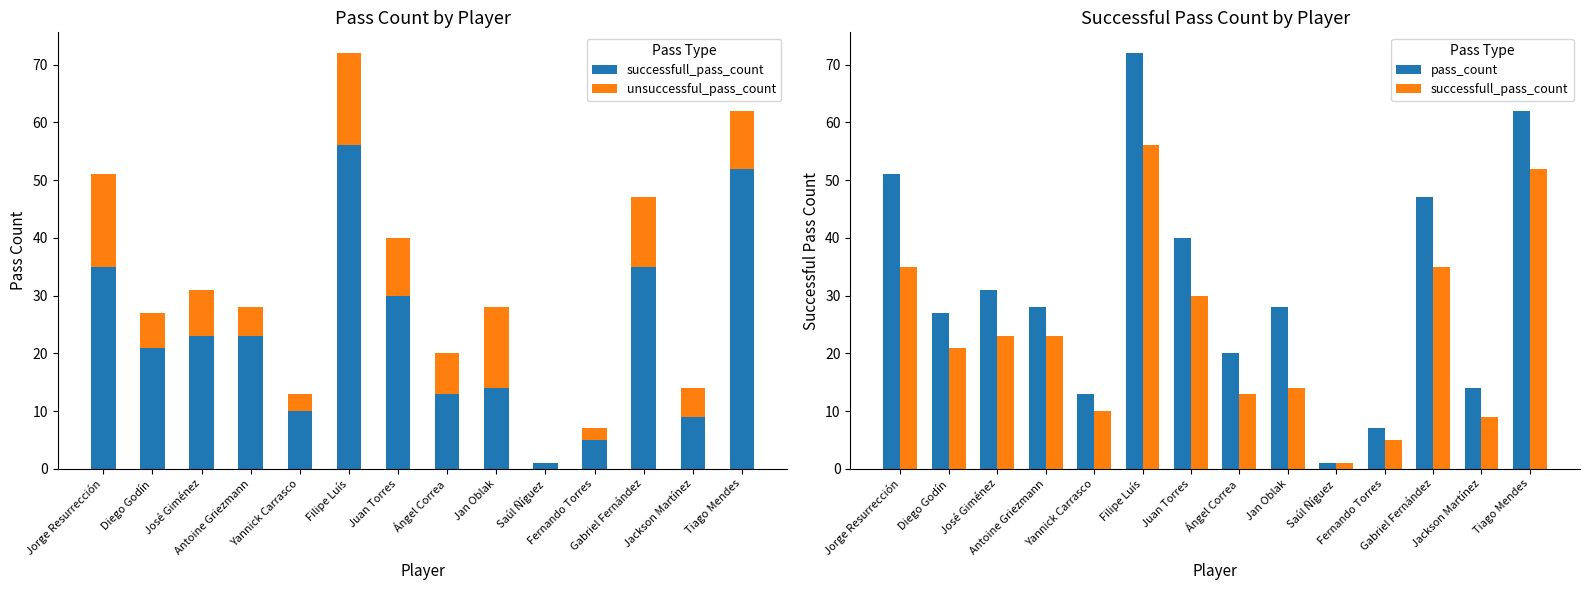

Reading left to right, transcribe all the data shown in this chart.

successfull_pass_count: 35	21	23	23	10	56	30	13	14	1	5	35	9	52
unsuccessful_pass_count: 16	6	8	5	3	16	10	7	14	0	2	12	5	10
pass_count: 51	27	31	28	13	72	40	20	28	1	7	47	14	62